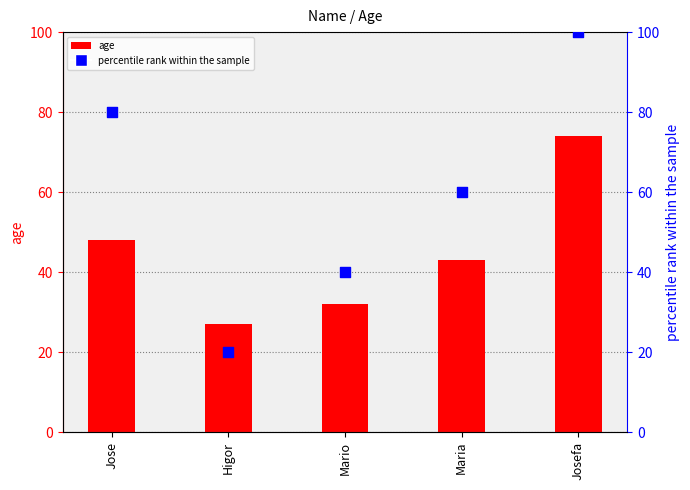

Which series reaches the minimum Y coordinate?

percentile rank within the sample